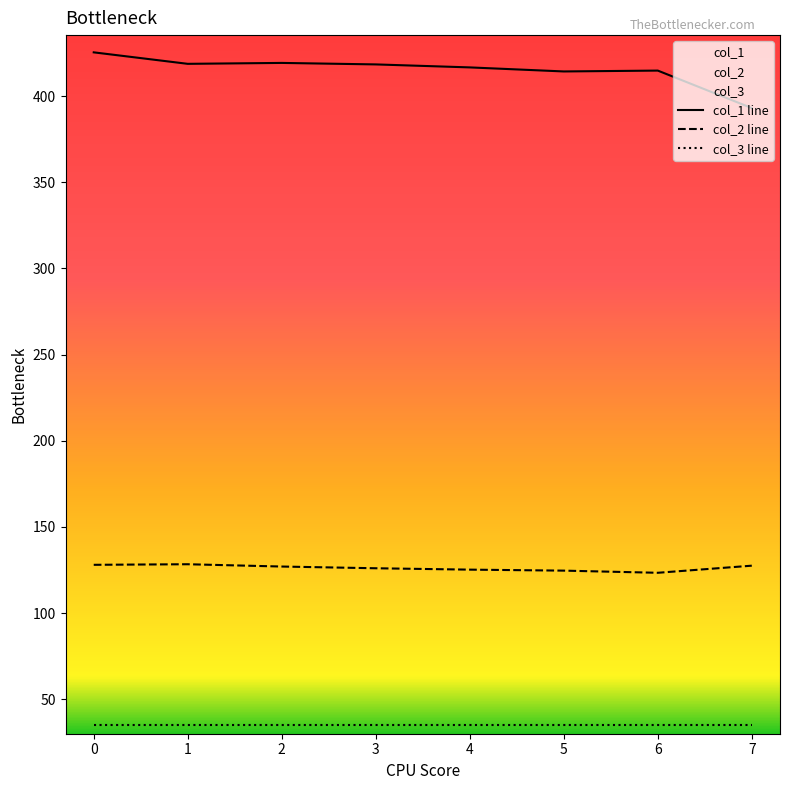

What is the difference between the second highest and second lowest values in the col_2 line series?

3.4